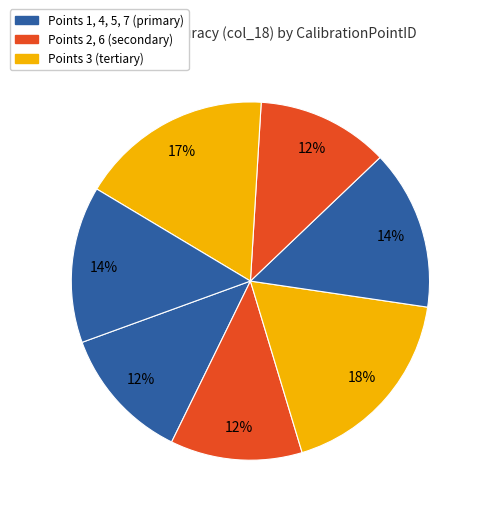

How many segments does this pie chart have?

7